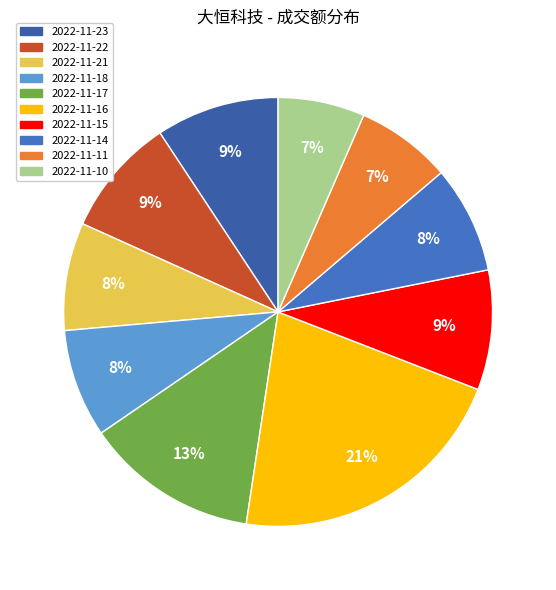

How much of the chart is everything except 2022-11-23?

90.7%